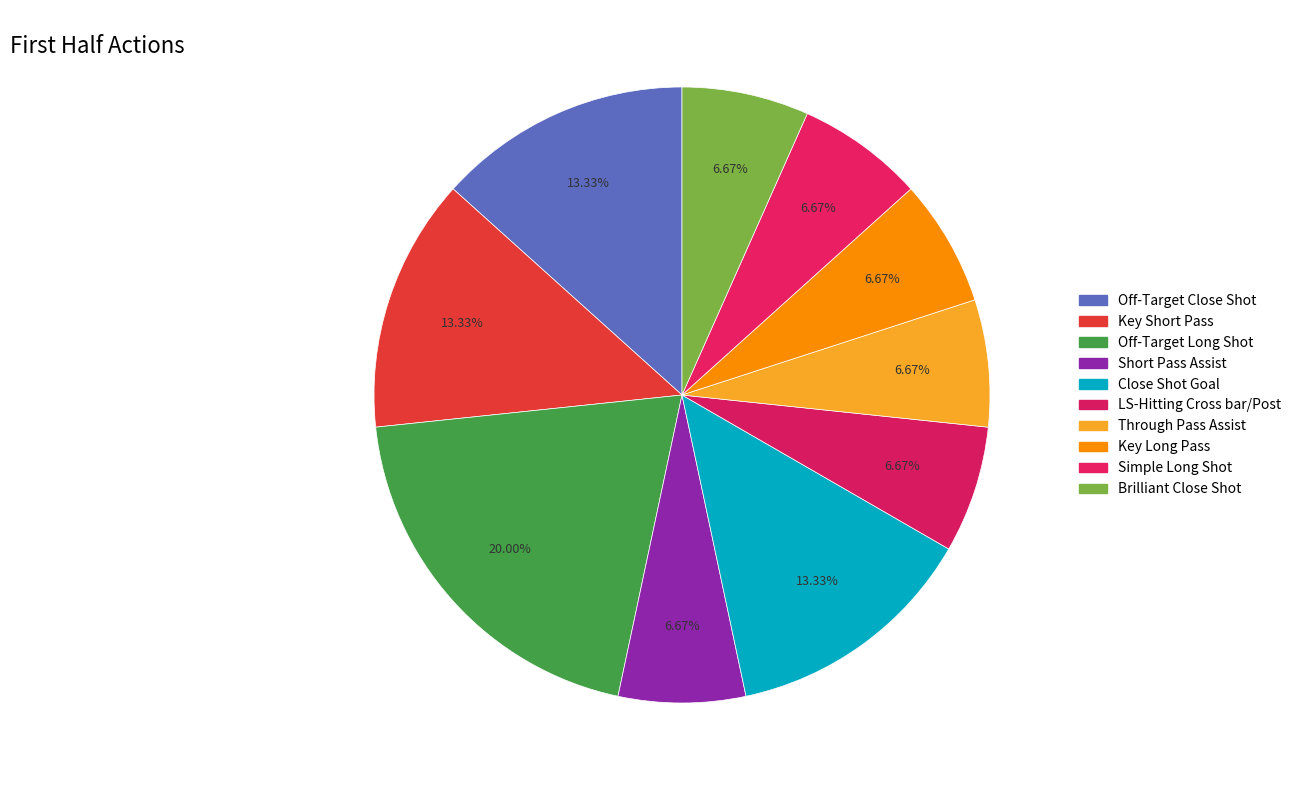

Between Simple Long Shot and Off-Target Close Shot, which is larger?

Off-Target Close Shot